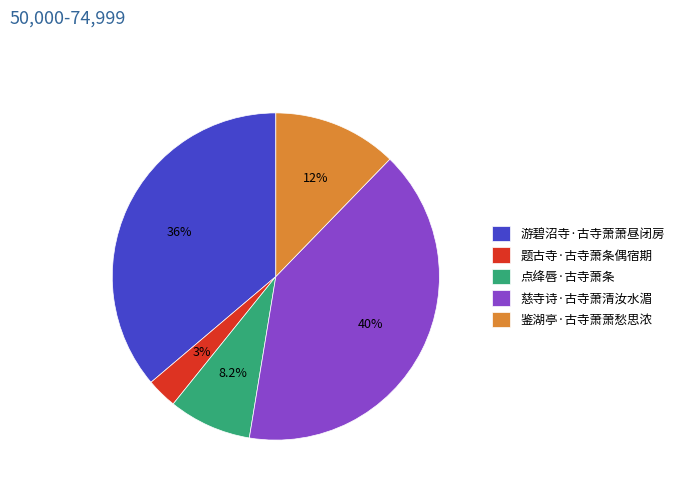

Is 点绛唇·古寺萧条 the majority of the pie?

No